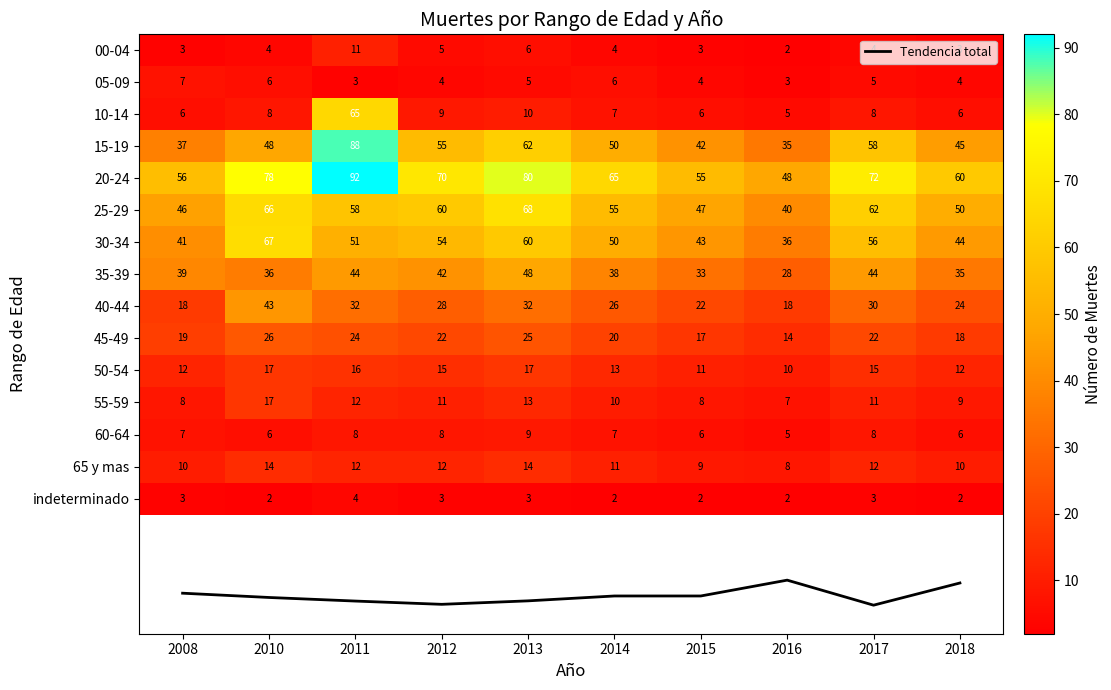

How many values in the Tendencia total series are below 17?

3